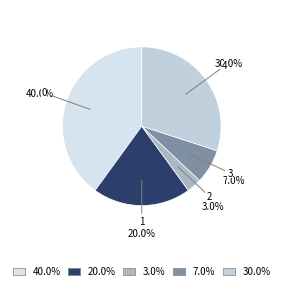

To the nearest percent, what is the average slice percentage?

20%